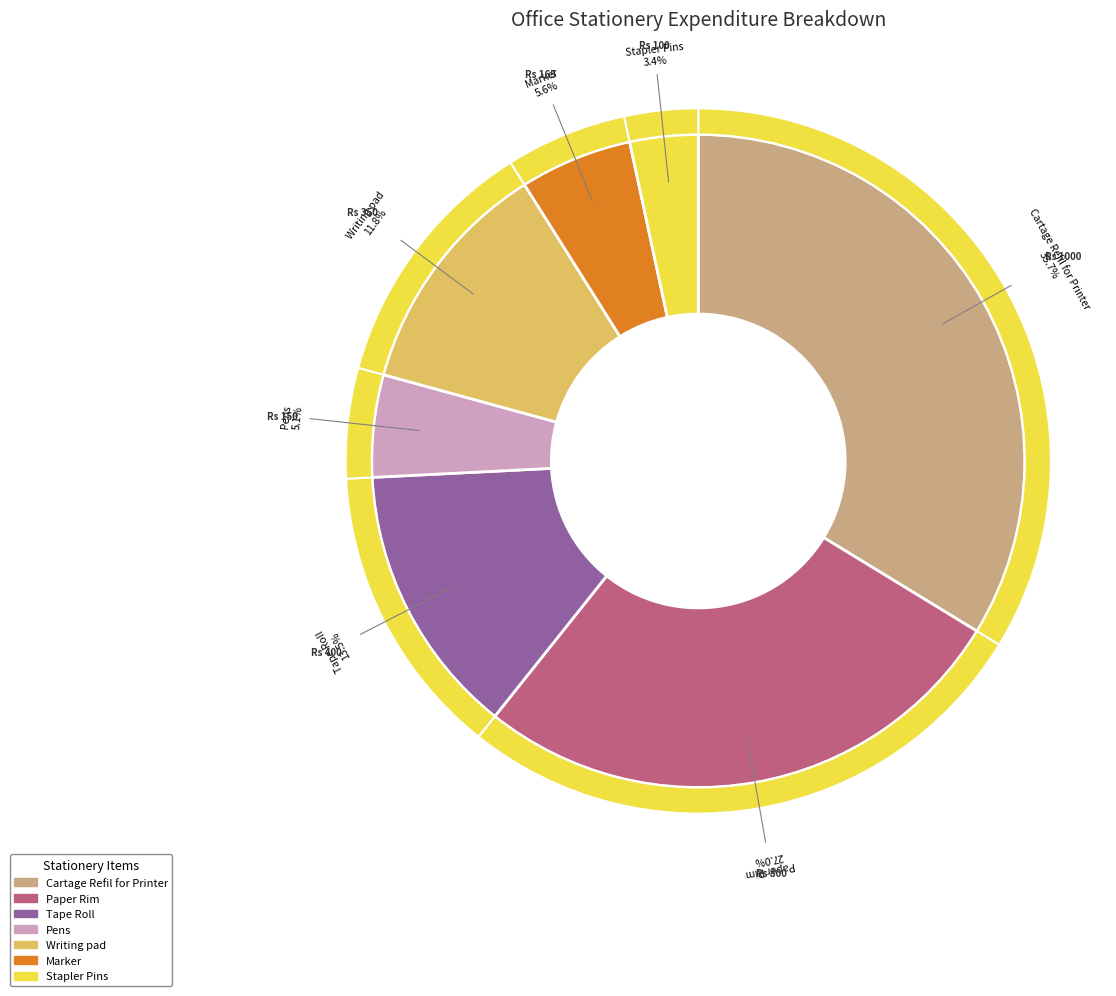

What is the ratio of the value at Writing pad to the value at Marker?

2.1